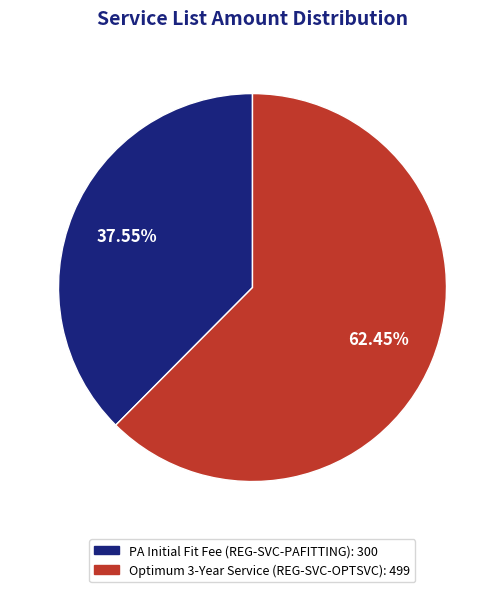

Does any single category account for the majority?

Yes